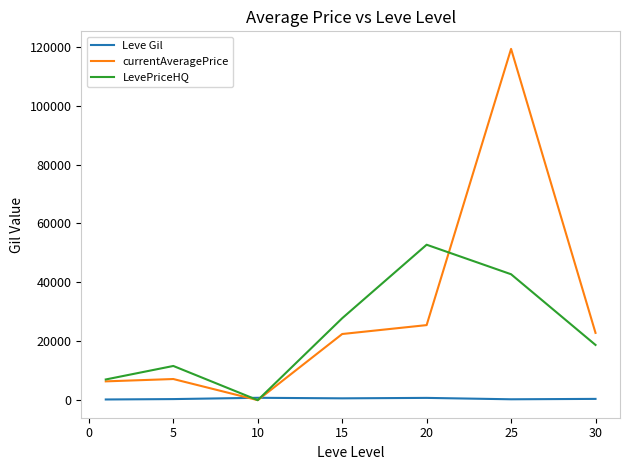

How many lines are shown in the chart?

3